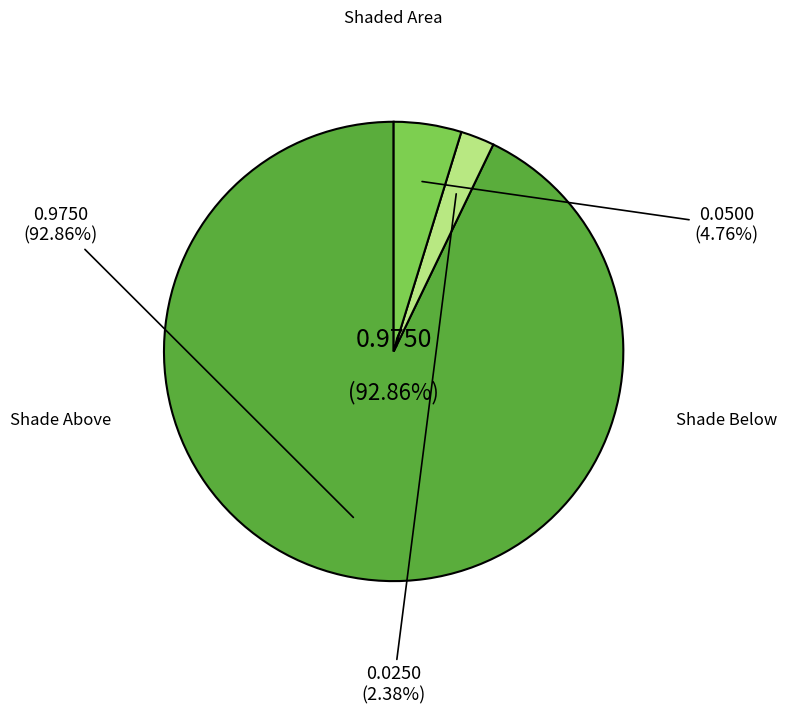

To the nearest percent, what is the difference between the Shade Below and Shade Above slice percentages?

90%